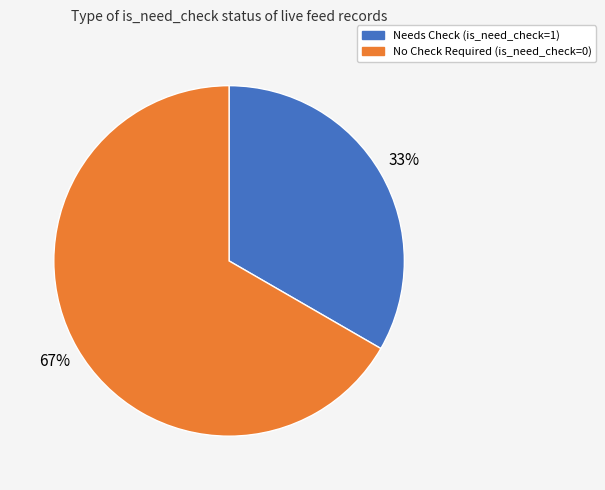

Is there a majority slice in this chart?

Yes